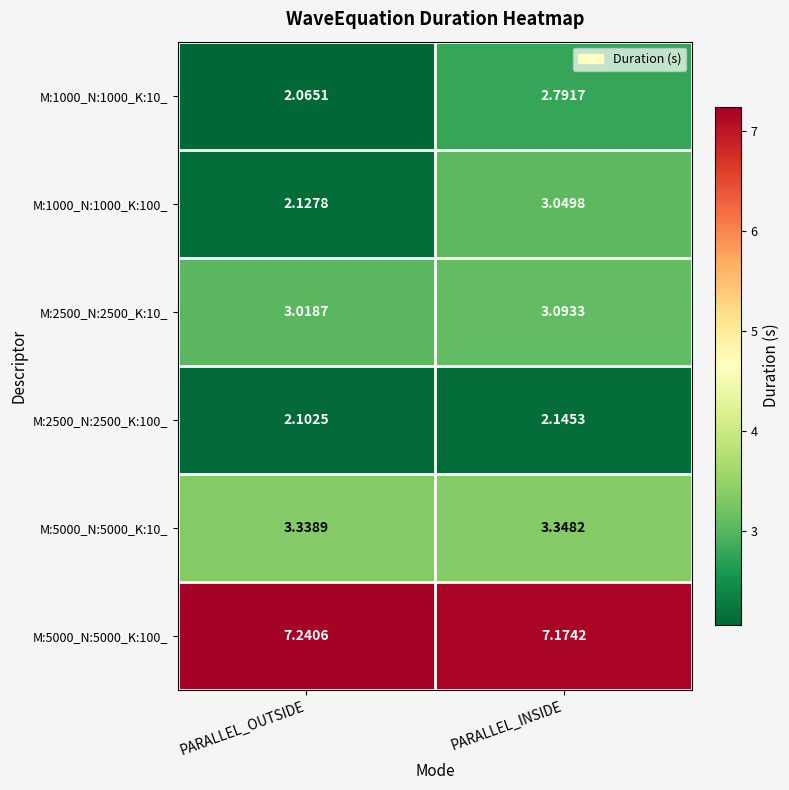

At which label is M:2500_N:2500_K:10_ closest to 3?

PARALLEL_OUTSIDE